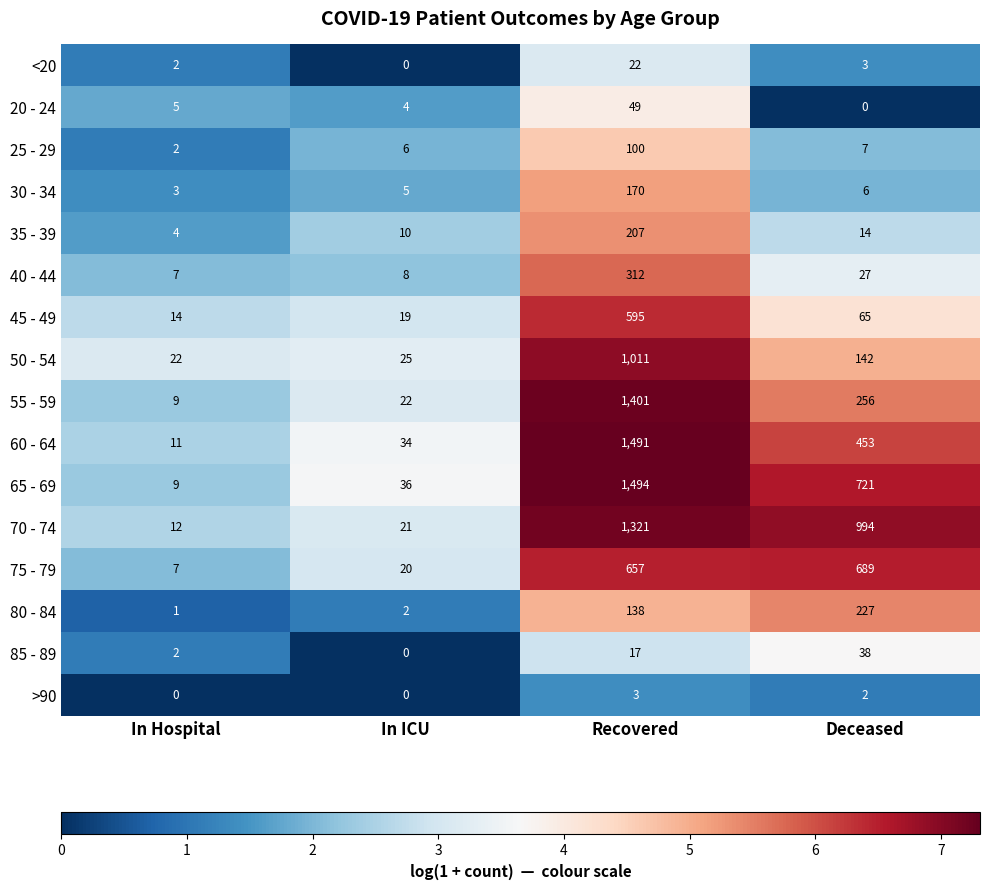

Rank the series at Deceased from lowest to highest value.

20 - 24, >90, <20, 30 - 34, 25 - 29, 35 - 39, 40 - 44, 85 - 89, 45 - 49, 50 - 54, 80 - 84, 55 - 59, 60 - 64, 75 - 79, 65 - 69, 70 - 74